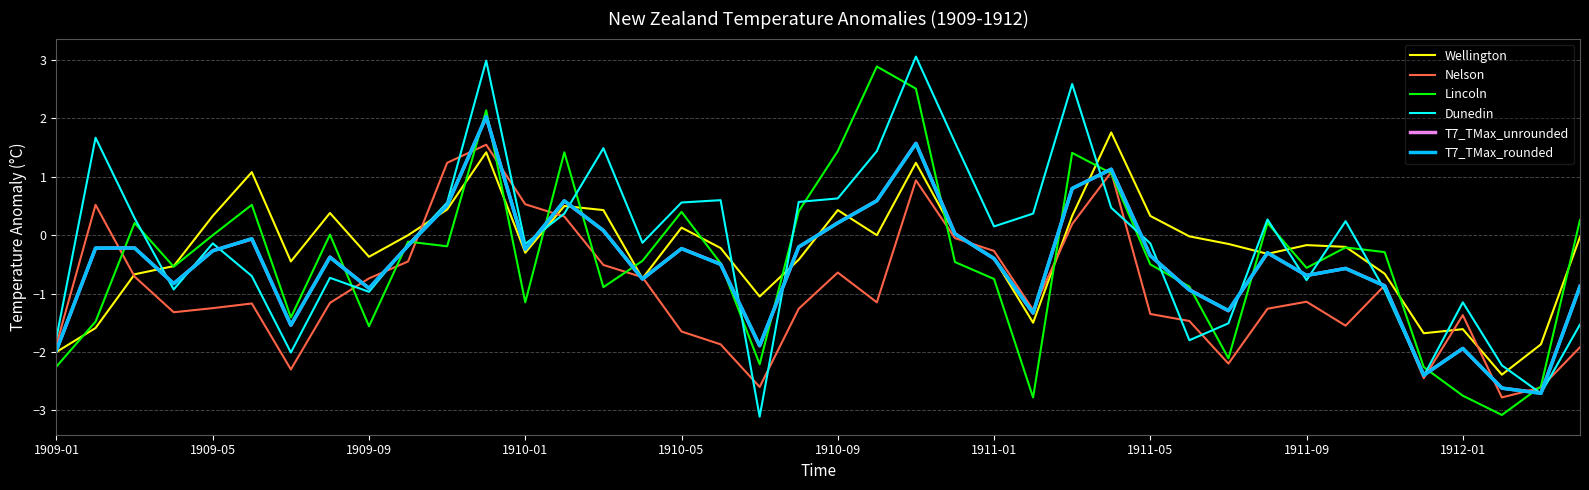

What is the maximum value for Nelson?

1.6